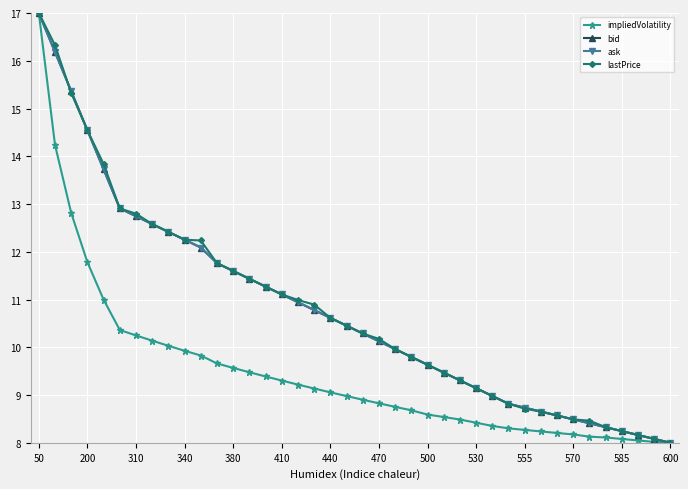

What is the value of the bid point at the 36th from the left?

8.3